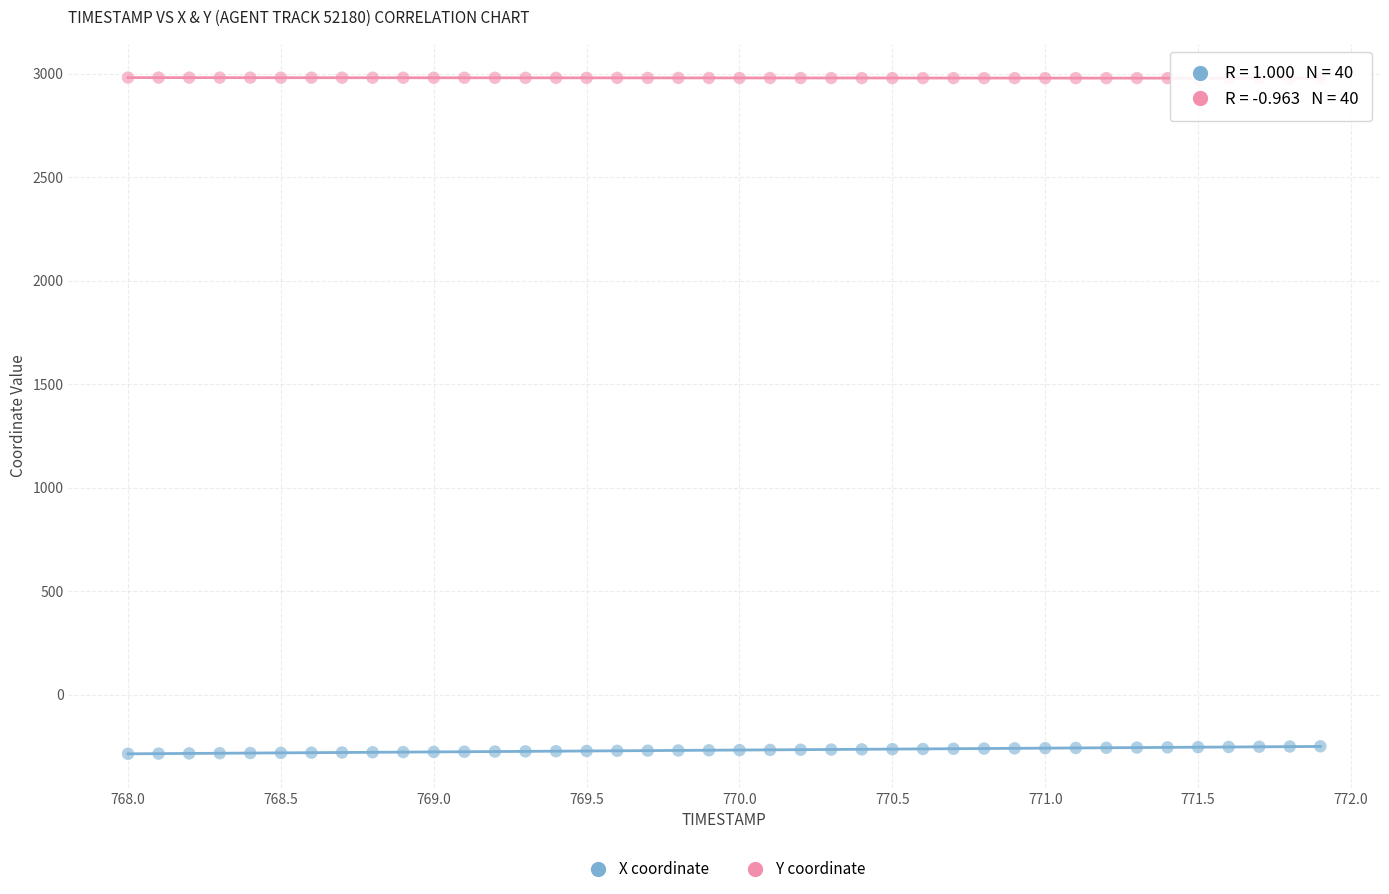

Across all data points, what is the range of Y values (max minus min)?

3267.1